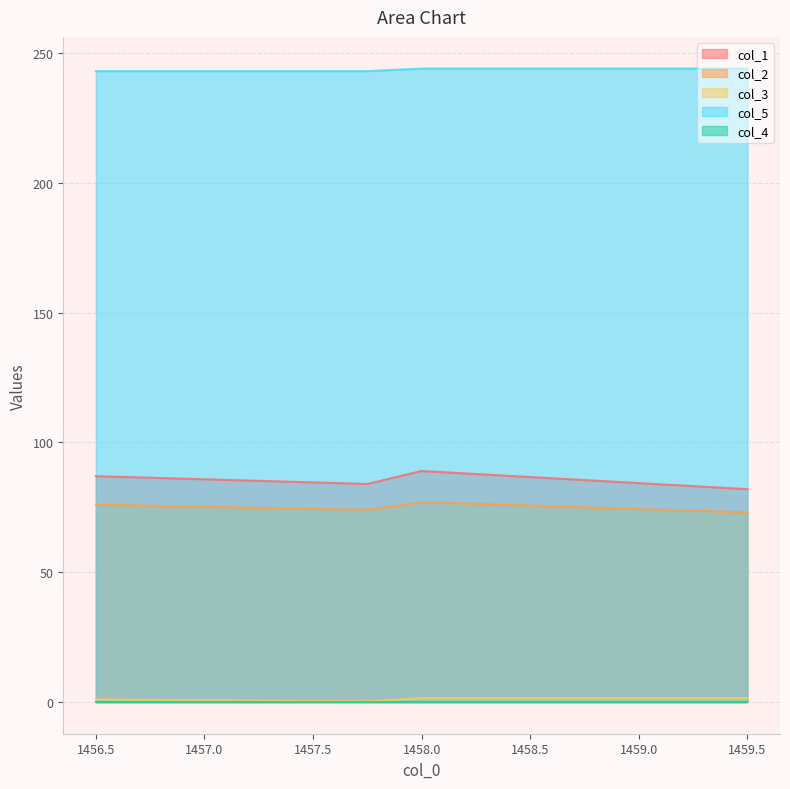

Is the value of col_5 at 1456.5 greater than the value of col_2 at 1458.0?

Yes